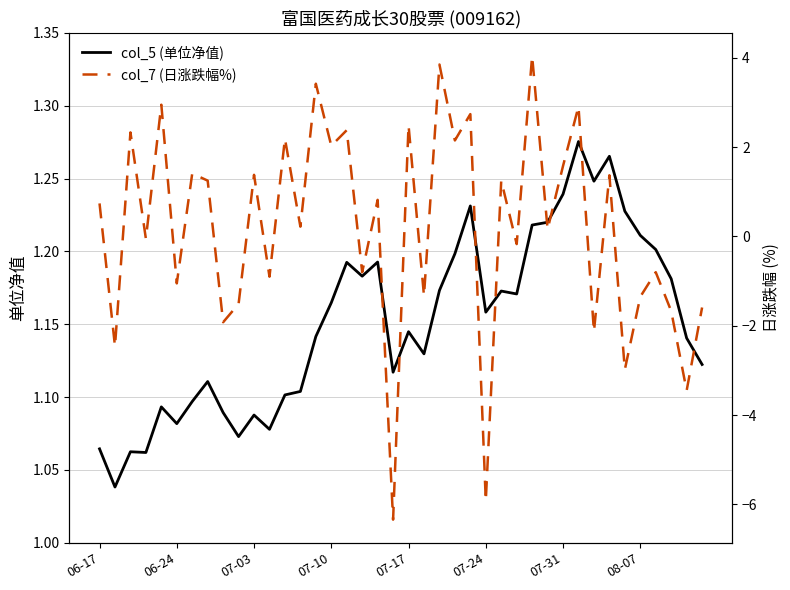

How many positive values does the col_7 (日涨跌幅%) series have?

22